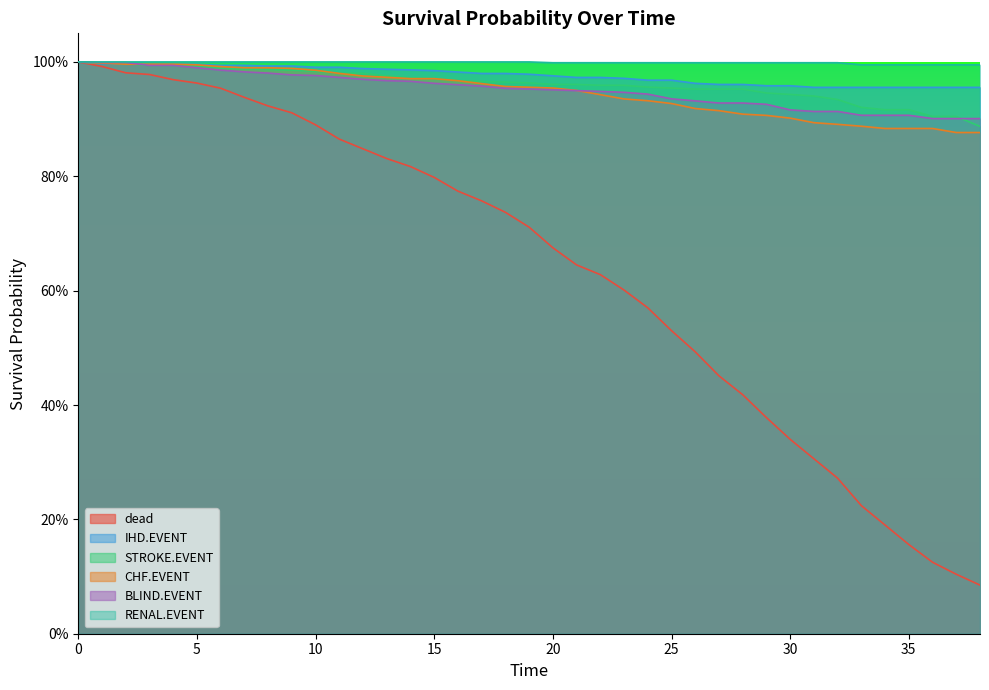

Reading left to right, list all the values displayed in this chart.

dead: 0=1.0	1=1.0	2=1.0	3=1.0	4=1.0	5=1.0	6=1.0	7=0.9	8=0.9	9=0.9	10=0.9	11=0.9	12=0.8	13=0.8	14=0.8	15=0.8	16=0.8	17=0.8	18=0.7	19=0.7	20=0.7	21=0.6	22=0.6	23=0.6	24=0.6	25=0.5	26=0.5	27=0.5	28=0.4	29=0.4	30=0.3	31=0.3	32=0.3	33=0.2	34=0.2	35=0.2	36=0.1	37=0.1	38=0.1
IHD.EVENT: 0=1.0	1=1.0	2=1.0	3=1.0	4=1.0	5=1.0	6=1.0	7=1.0	8=1.0	9=1.0	10=1.0	11=1.0	12=1.0	13=1.0	14=1.0	15=1.0	16=1.0	17=1.0	18=1.0	19=1.0	20=1.0	21=1.0	22=1.0	23=1.0	24=1.0	25=1.0	26=1.0	27=1.0	28=1.0	29=1.0	30=1.0	31=1.0	32=1.0	33=1.0	34=1.0	35=1.0	36=1.0	37=1.0	38=1.0
STROKE.EVENT: 0=1.0	1=1.0	2=1.0	3=1.0	4=1.0	5=1.0	6=1.0	7=1.0	8=1.0	9=1.0	10=1.0	11=1.0	12=1.0	13=1.0	14=1.0	15=1.0	16=1.0	17=1.0	18=1.0	19=1.0	20=1.0	21=1.0	22=1.0	23=1.0	24=1.0	25=1.0	26=1.0	27=1.0	28=1.0	29=0.9	30=0.9	31=0.9	32=0.9	33=0.9	34=0.9	35=0.9	36=0.9	37=0.9	38=0.9
CHF.EVENT: 0=1.0	1=1.0	2=1.0	3=1.0	4=1.0	5=1.0	6=1.0	7=1.0	8=1.0	9=1.0	10=1.0	11=1.0	12=1.0	13=1.0	14=1.0	15=1.0	16=1.0	17=1.0	18=1.0	19=1.0	20=1.0	21=1.0	22=0.9	23=0.9	24=0.9	25=0.9	26=0.9	27=0.9	28=0.9	29=0.9	30=0.9	31=0.9	32=0.9	33=0.9	34=0.9	35=0.9	36=0.9	37=0.9	38=0.9
BLIND.EVENT: 0=1.0	1=1.0	2=1.0	3=1.0	4=1.0	5=1.0	6=1.0	7=1.0	8=1.0	9=1.0	10=1.0	11=1.0	12=1.0	13=1.0	14=1.0	15=1.0	16=1.0	17=1.0	18=1.0	19=1.0	20=1.0	21=0.9	22=0.9	23=0.9	24=0.9	25=0.9	26=0.9	27=0.9	28=0.9	29=0.9	30=0.9	31=0.9	32=0.9	33=0.9	34=0.9	35=0.9	36=0.9	37=0.9	38=0.9
RENAL.EVENT: 0=1.0	1=1.0	2=1.0	3=1.0	4=1.0	5=1.0	6=1.0	7=1.0	8=1.0	9=1.0	10=1.0	11=1.0	12=1.0	13=1.0	14=1.0	15=1.0	16=1.0	17=1.0	18=1.0	19=1.0	20=1.0	21=1.0	22=1.0	23=1.0	24=1.0	25=1.0	26=1.0	27=1.0	28=1.0	29=1.0	30=1.0	31=1.0	32=1.0	33=1.0	34=1.0	35=1.0	36=1.0	37=1.0	38=1.0